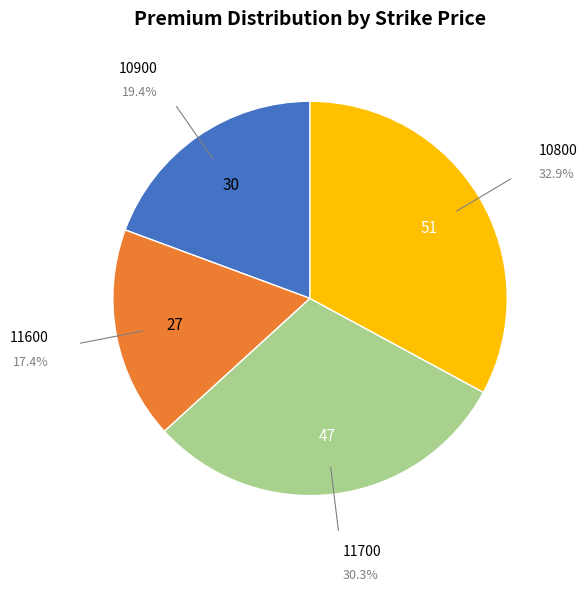

Which slice is the smallest?

11600